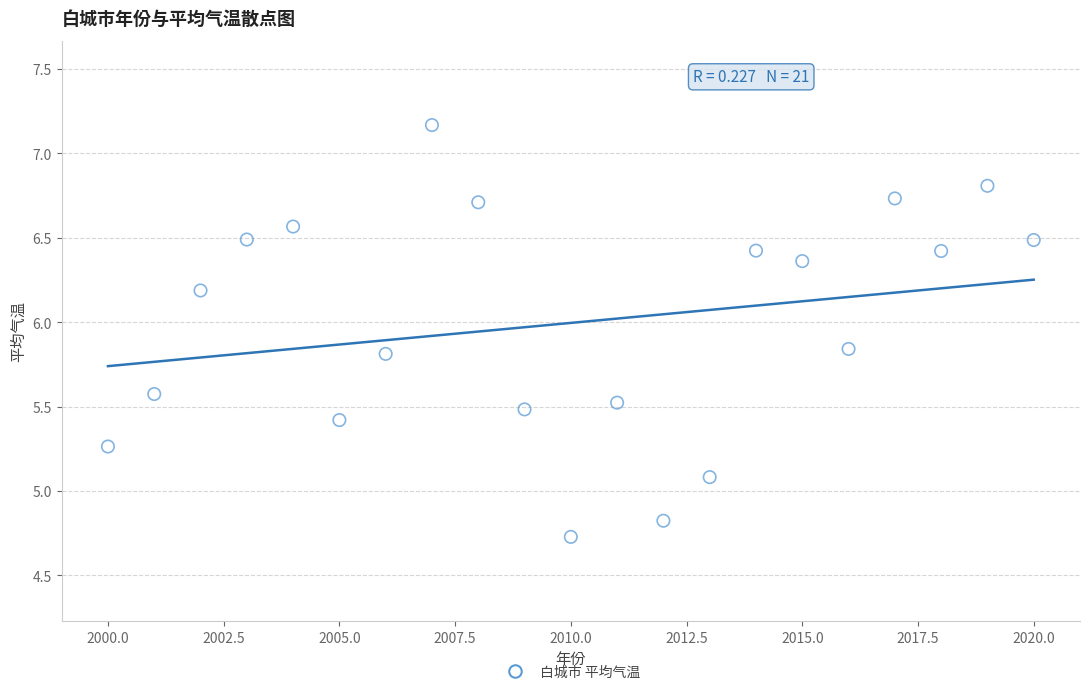

What Y value in the scatter plot is closest to 5?

5.1